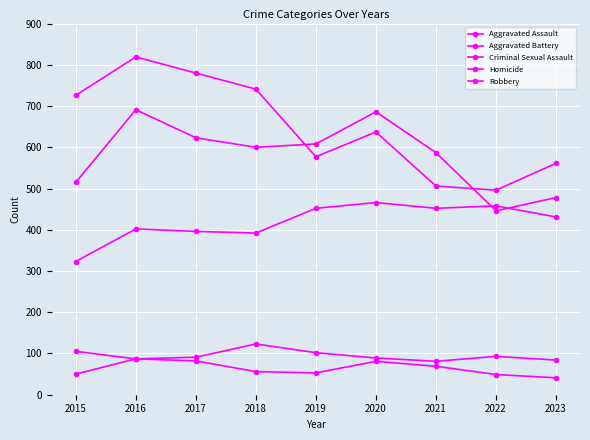

What is the value of the Aggravated Battery point at the 9th from the left?

478